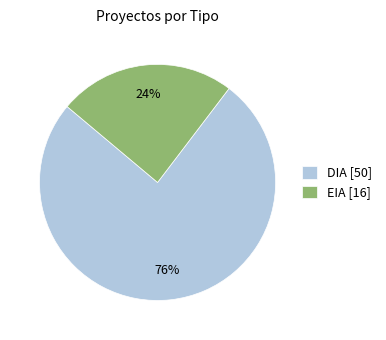

Do DIA and EIA together represent more than half of the pie?

Yes